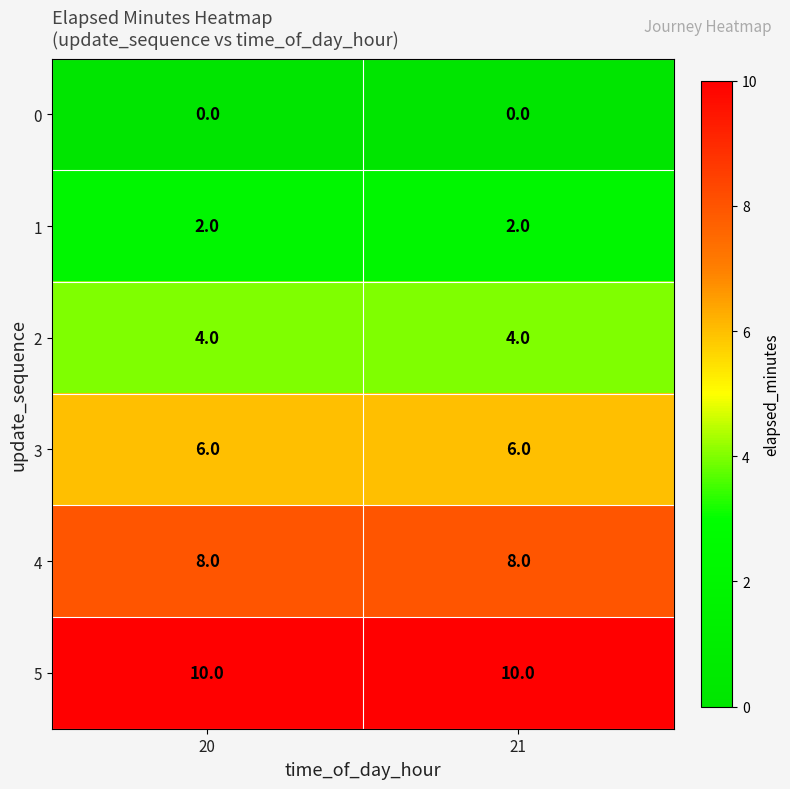

Reading left to right, what are all the values shown in this chart?

0: 20=0	21=0
1: 20=2	21=2
2: 20=4	21=4
3: 20=6	21=6
4: 20=8	21=8
5: 20=10	21=10